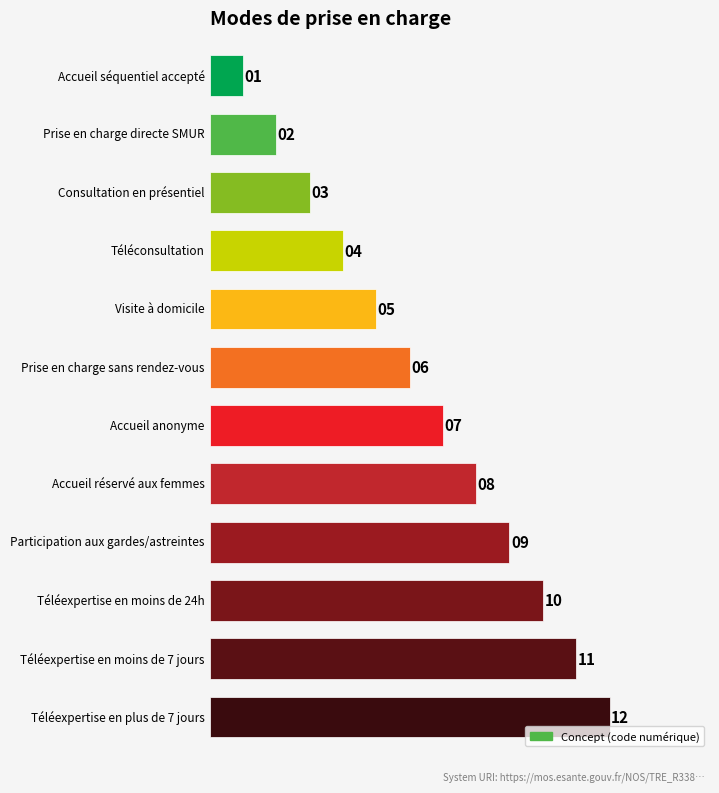

What is the maximum value shown in the chart?

12